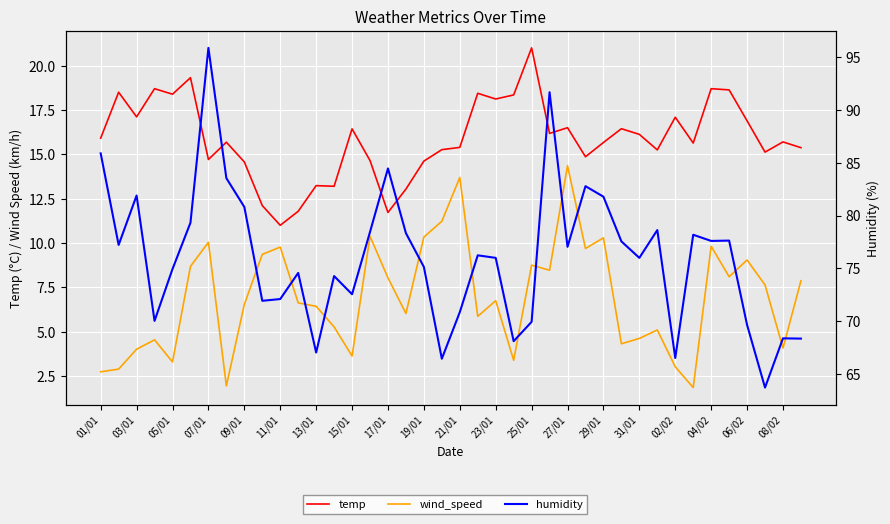

Between 17/01 and 23, which series saw the biggest shift?

humidity